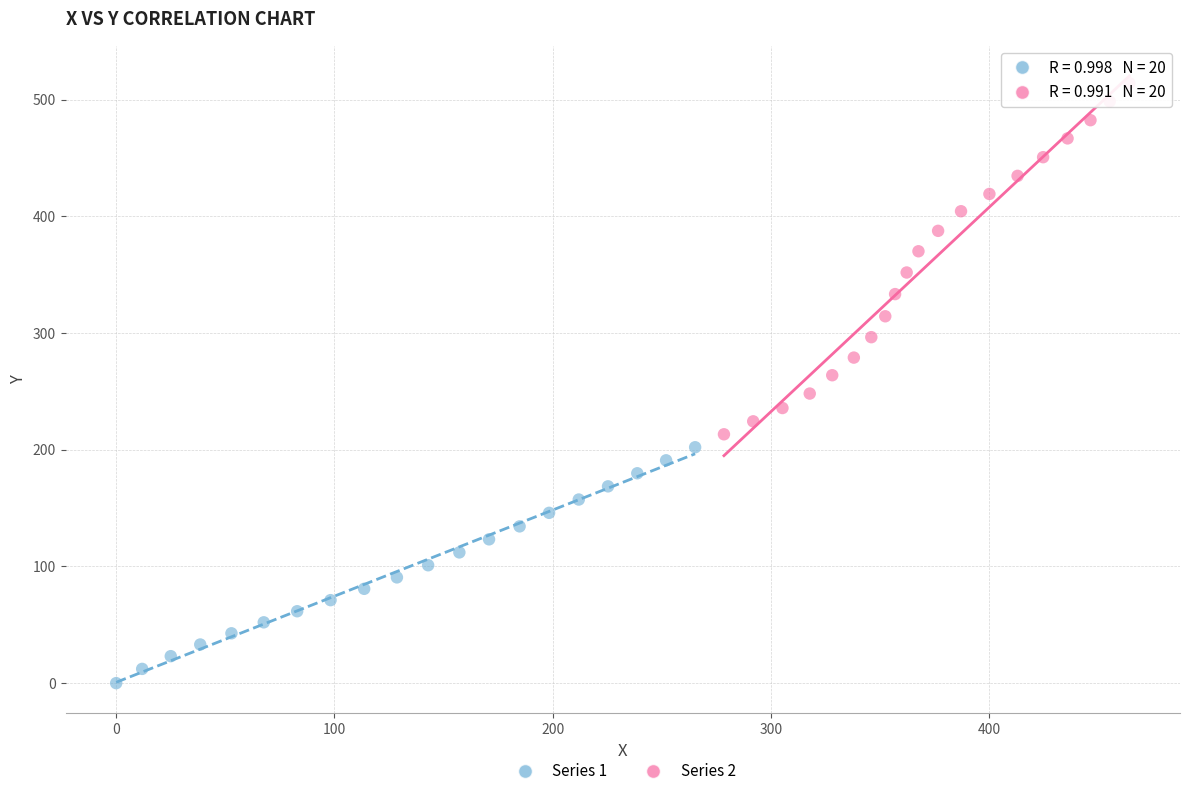

Which series has the widest spread of Y values?

Series 2